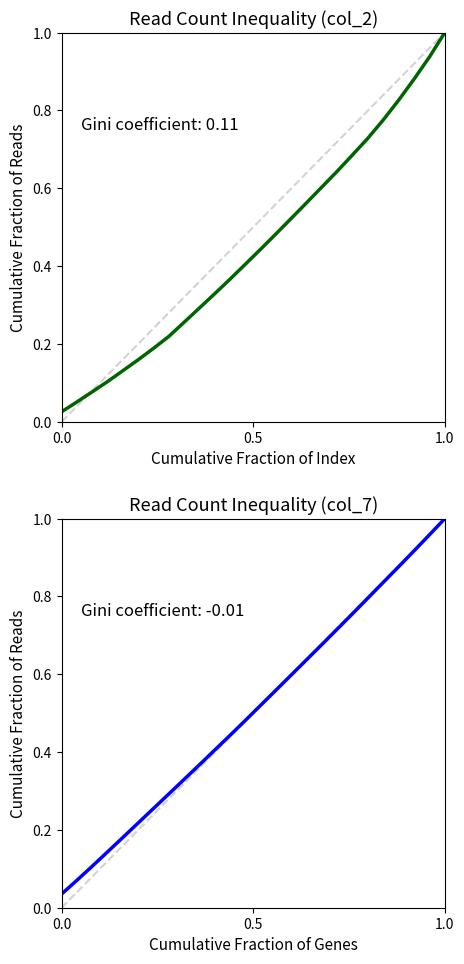

True or false: col_7 has more than 2 interior local peaks.

False